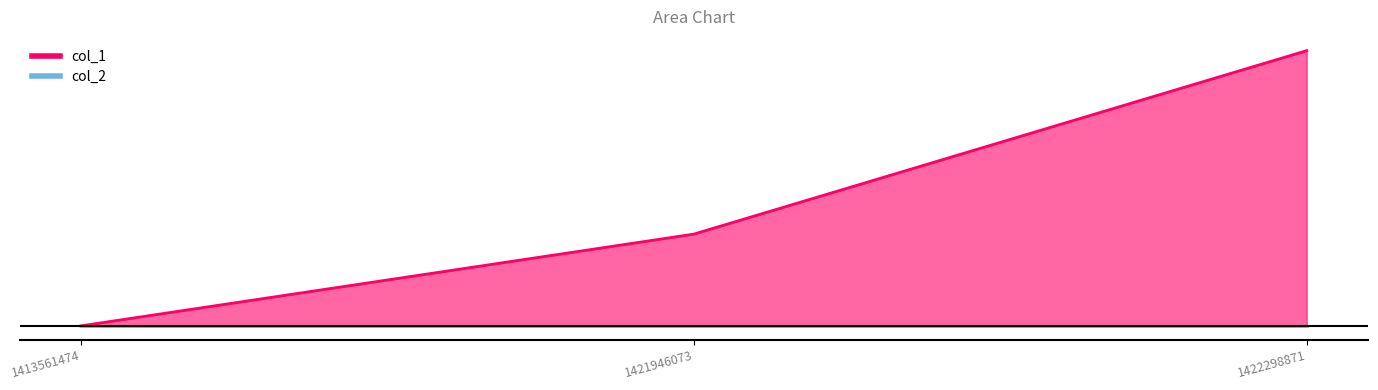

Between 1421946073 and 1422298871, which is larger?

1422298871